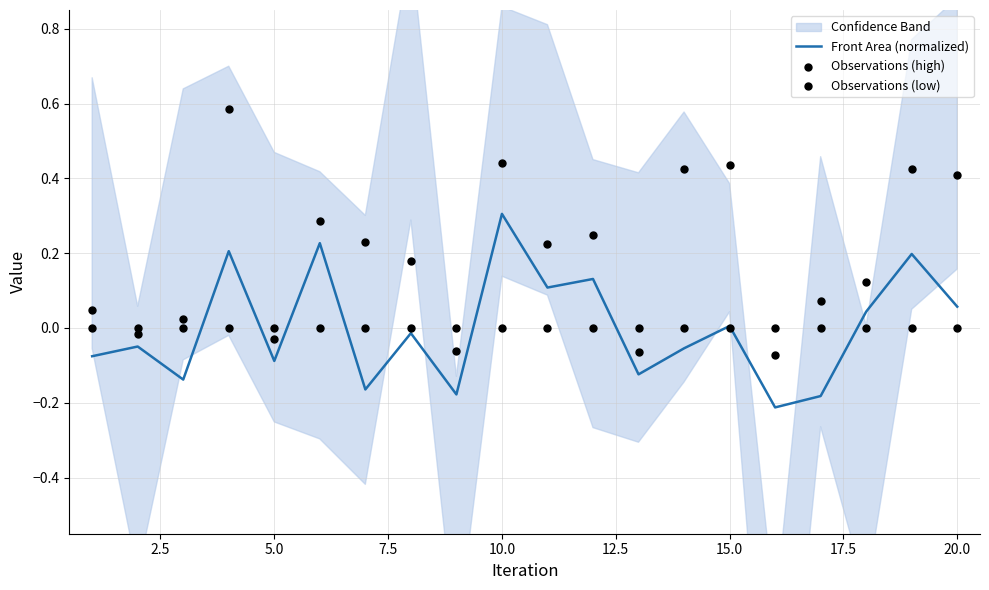

The Front Area (normalized) series shows 0.3 at 10.0. True or false?

True